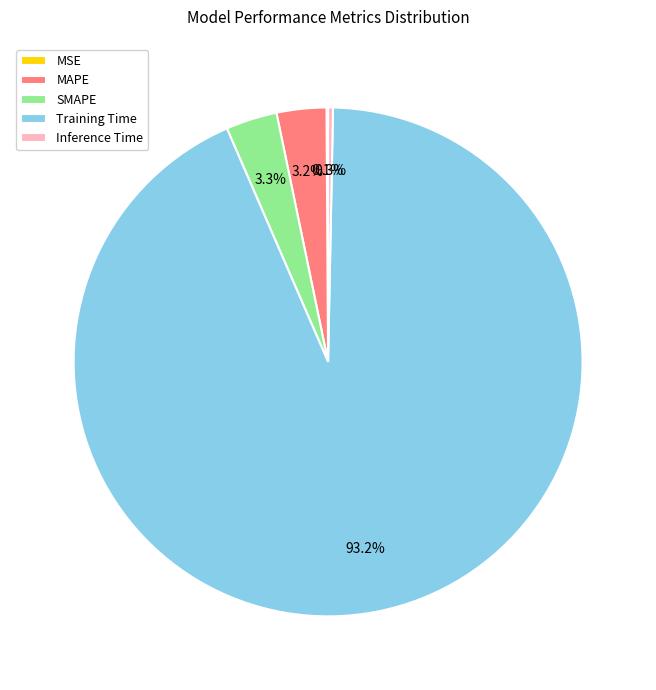

True or false: Inference Time accounts for 9% of the total.

False